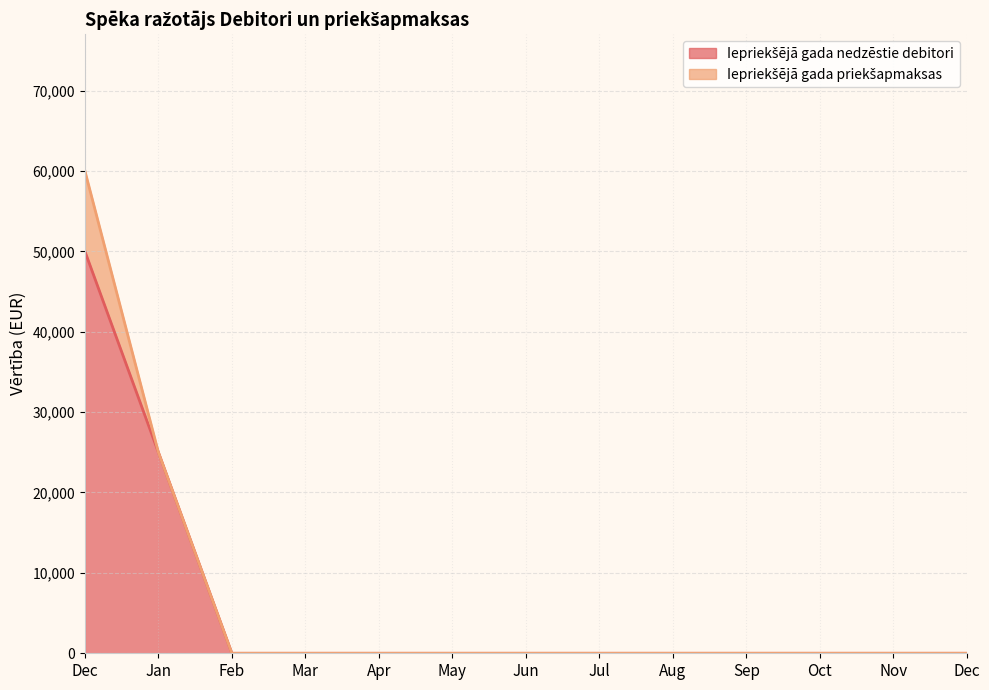

True or false: the data has more than 1 interior local peaks.

False